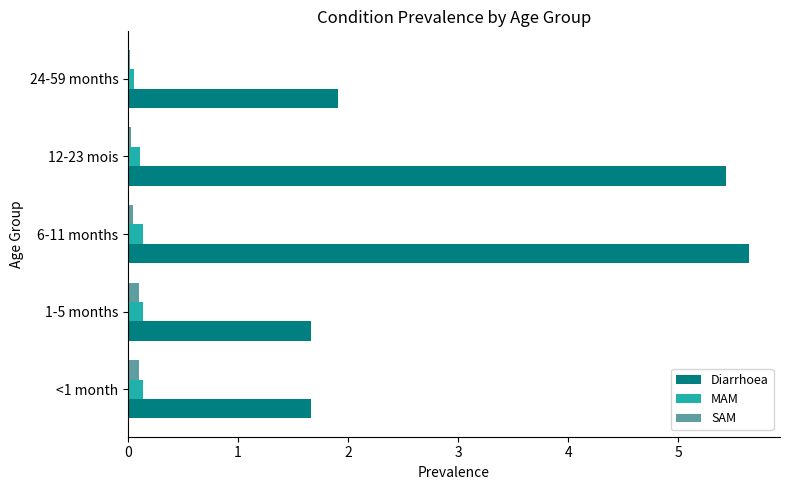

How many data points does each series have?

5